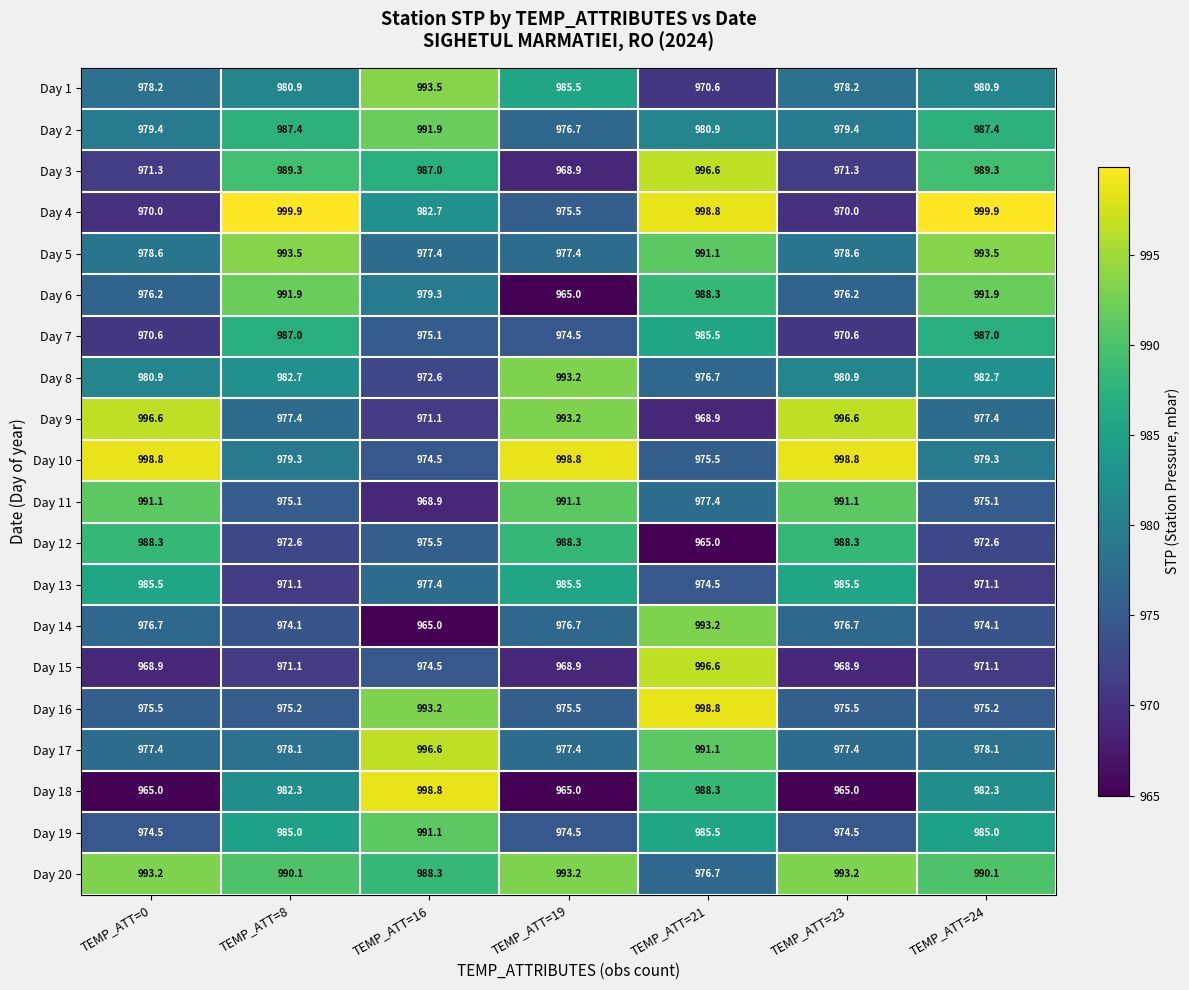

At which label is Day 3 closest to 982?

TEMP_ATT=16